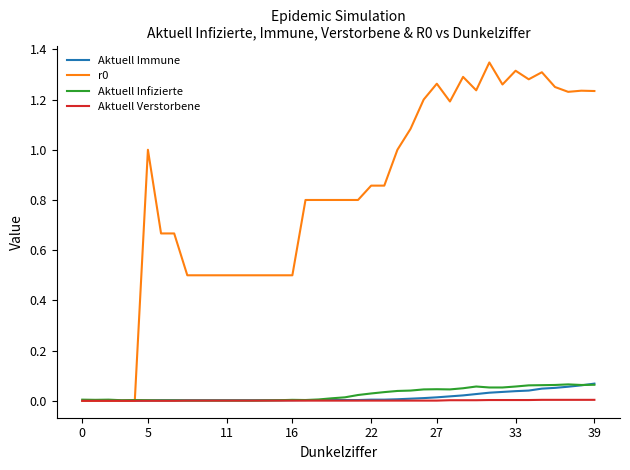

At which category is the sum across all series the highest?

31